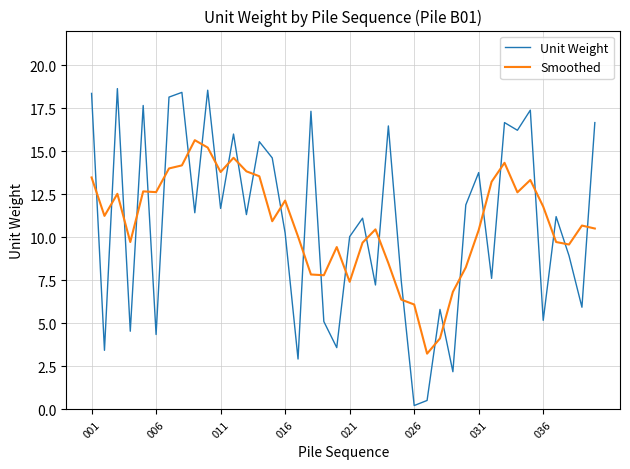

How many intersections are there between Smoothed and Unit Weight?

28